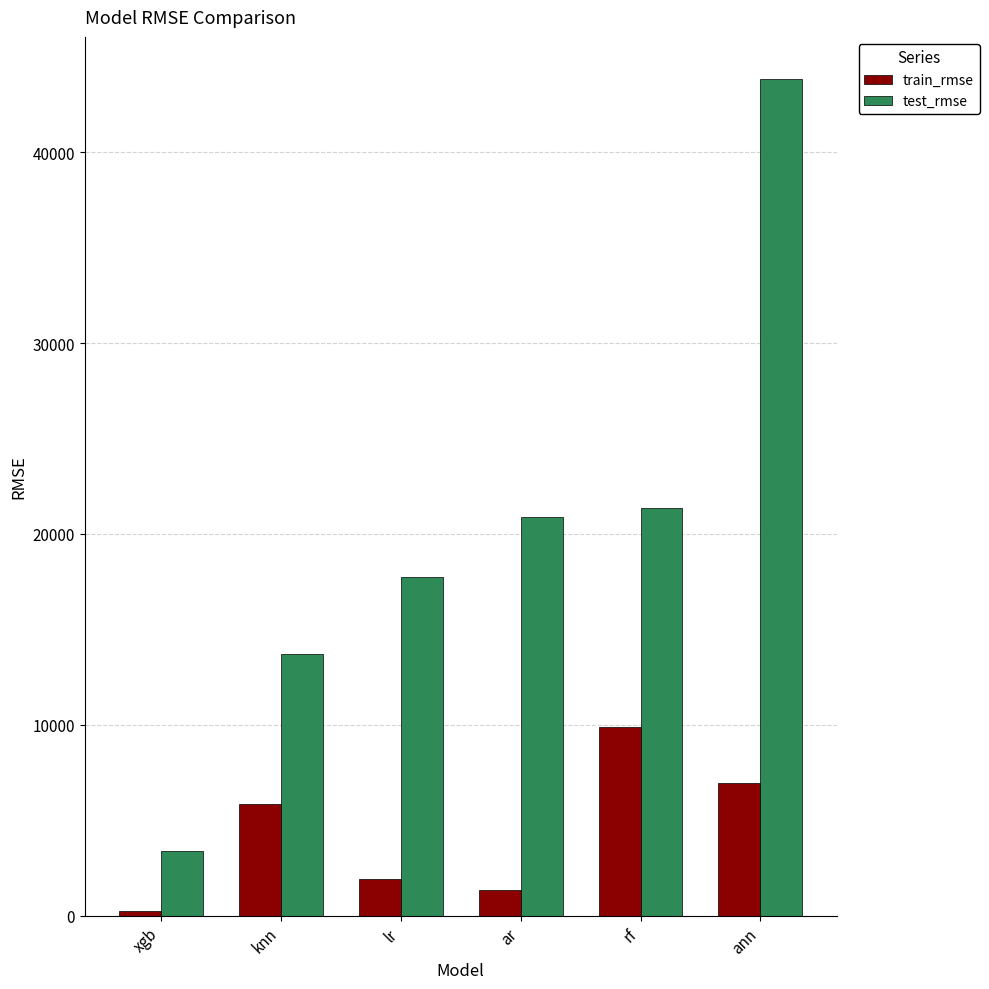

Reading left to right, list all the values displayed in this chart.

train_rmse: xgb=235.1	knn=5857.6	lr=1890.7	ar=1335.6	rf=9858.8	ann=6958.2
test_rmse: xgb=3383.9	knn=13716.6	lr=17760.9	ar=20871.6	rf=21341.4	ann=43852.7